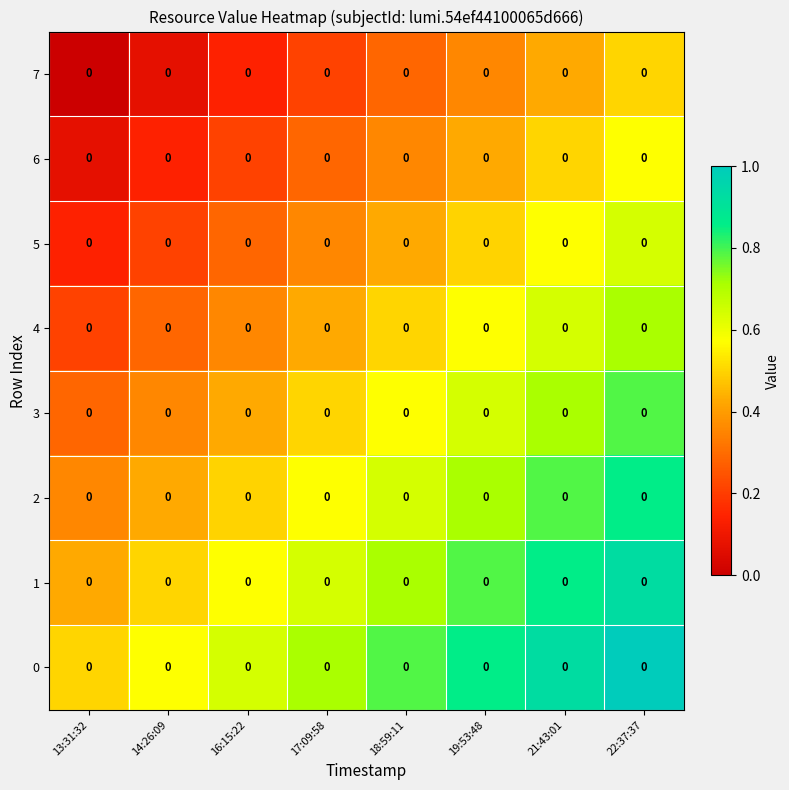

Which series has the largest range (max minus min)?

7